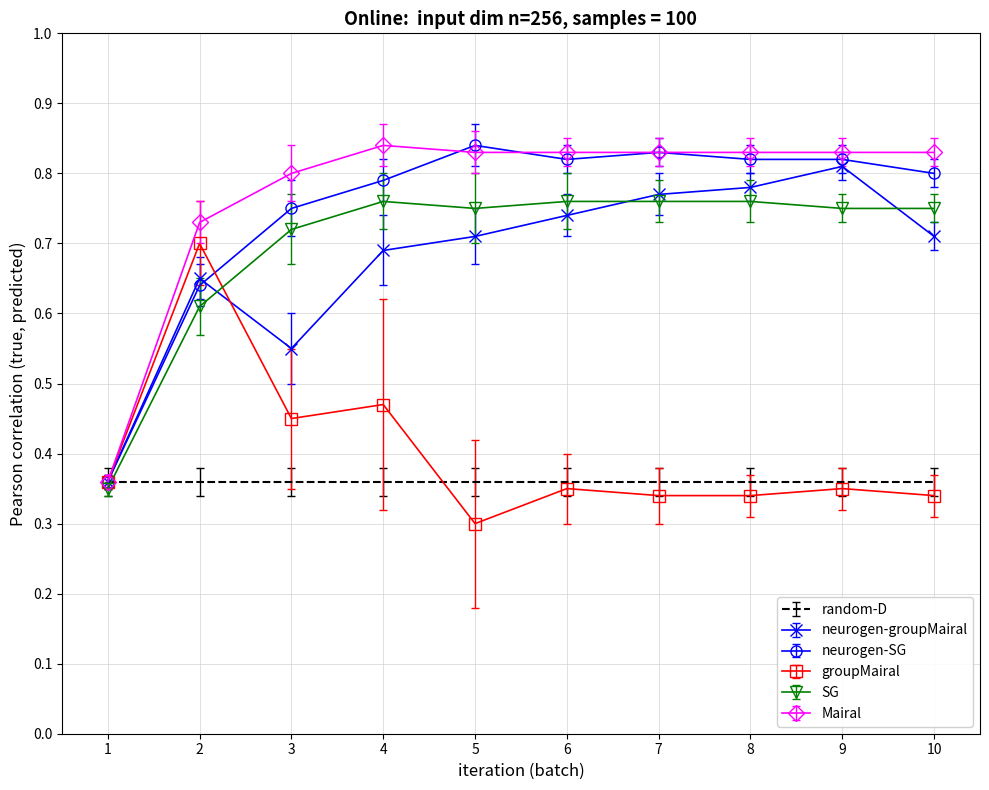

The neurogen-SG series shows 1.3 at 3. True or false?

False